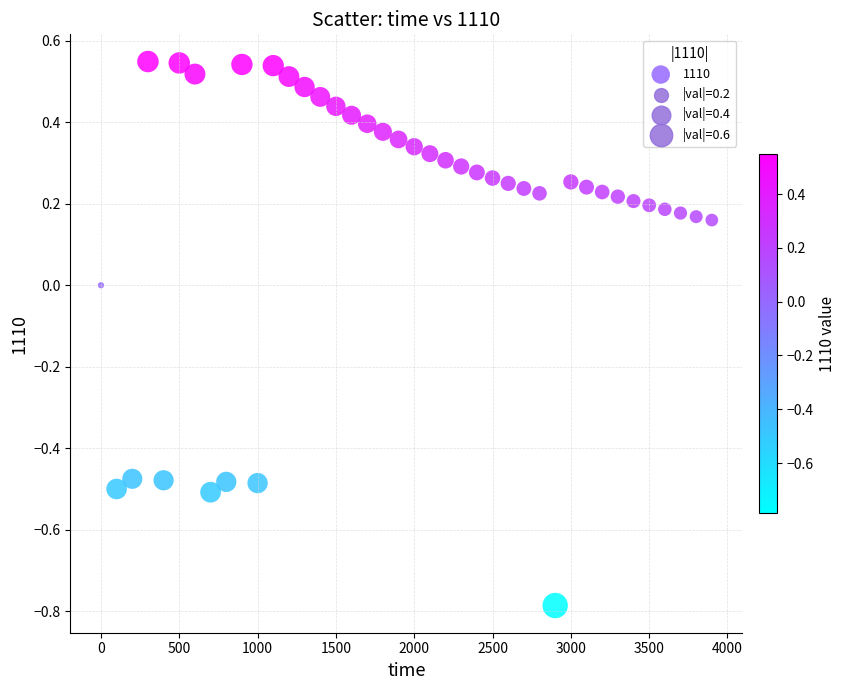

What is the range of X values (max minus min)?

3900.0